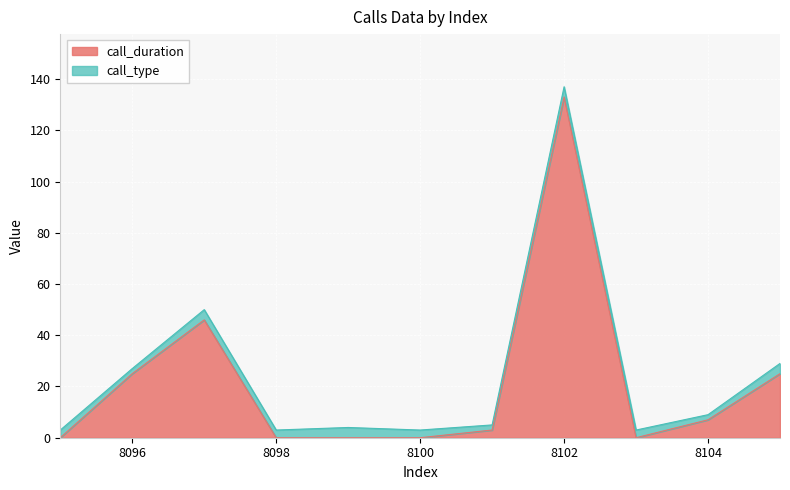

The value of call_duration at 8100 is 60. True or false?

False